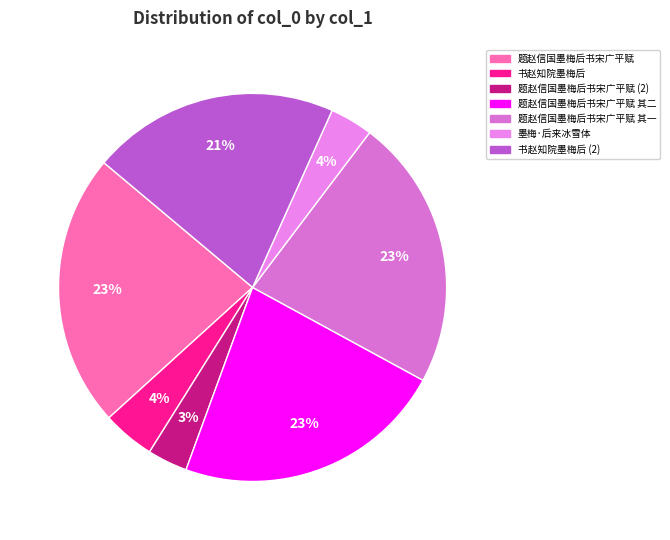

Does 题赵信国墨梅后书宋广平赋 account for over 50% of the chart?

No